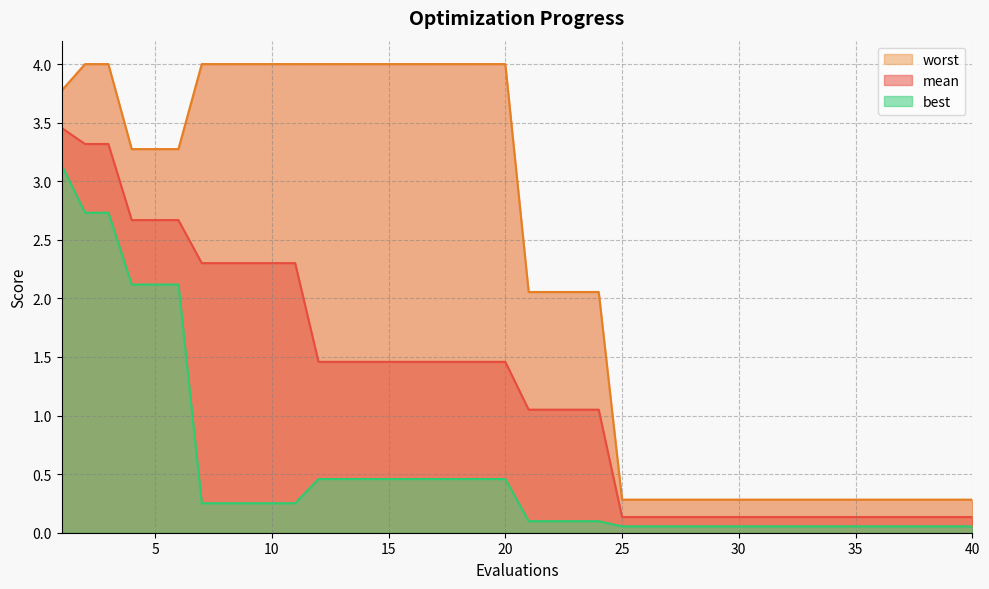

Reading left to right, what are all the values shown in this chart?

worst line: 3.8	4.0	4.0	3.3	3.3	3.3	4.0	4.0	4.0	4.0	4.0	4.0	4.0	4.0	4.0	4.0	4.0	4.0	4.0	4.0	2.1	2.1	2.1	2.1	0.3	0.3	0.3	0.3	0.3	0.3	0.3	0.3	0.3	0.3	0.3	0.3	0.3	0.3	0.3	0.3
mean line: 3.5	3.3	3.3	2.7	2.7	2.7	2.3	2.3	2.3	2.3	2.3	1.5	1.5	1.5	1.5	1.5	1.5	1.5	1.5	1.5	1.1	1.1	1.1	1.1	0.1	0.1	0.1	0.1	0.1	0.1	0.1	0.1	0.1	0.1	0.1	0.1	0.1	0.1	0.1	0.1
best line: 3.1	2.7	2.7	2.1	2.1	2.1	0.3	0.3	0.3	0.3	0.3	0.5	0.5	0.5	0.5	0.5	0.5	0.5	0.5	0.5	0.1	0.1	0.1	0.1	0.1	0.1	0.1	0.1	0.1	0.1	0.1	0.1	0.1	0.1	0.1	0.1	0.1	0.1	0.1	0.1